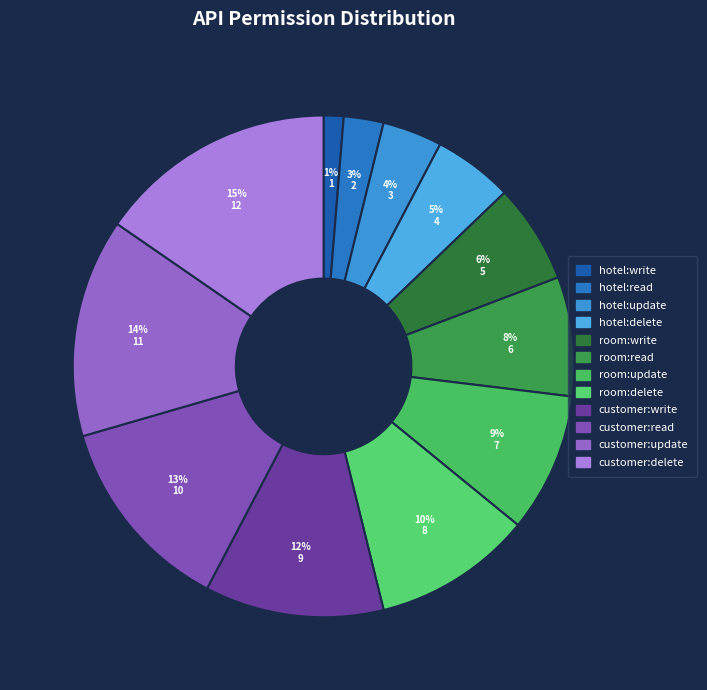

How many segments does this pie chart have?

12